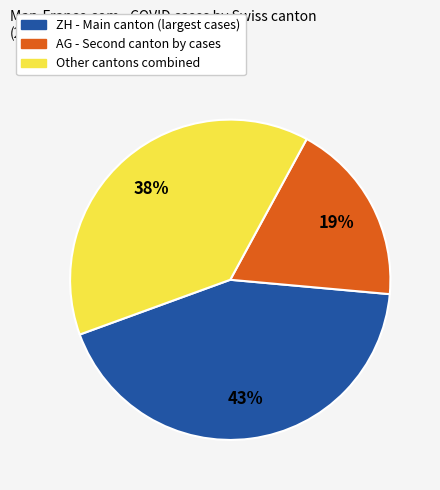

Does any single category account for the majority?

No